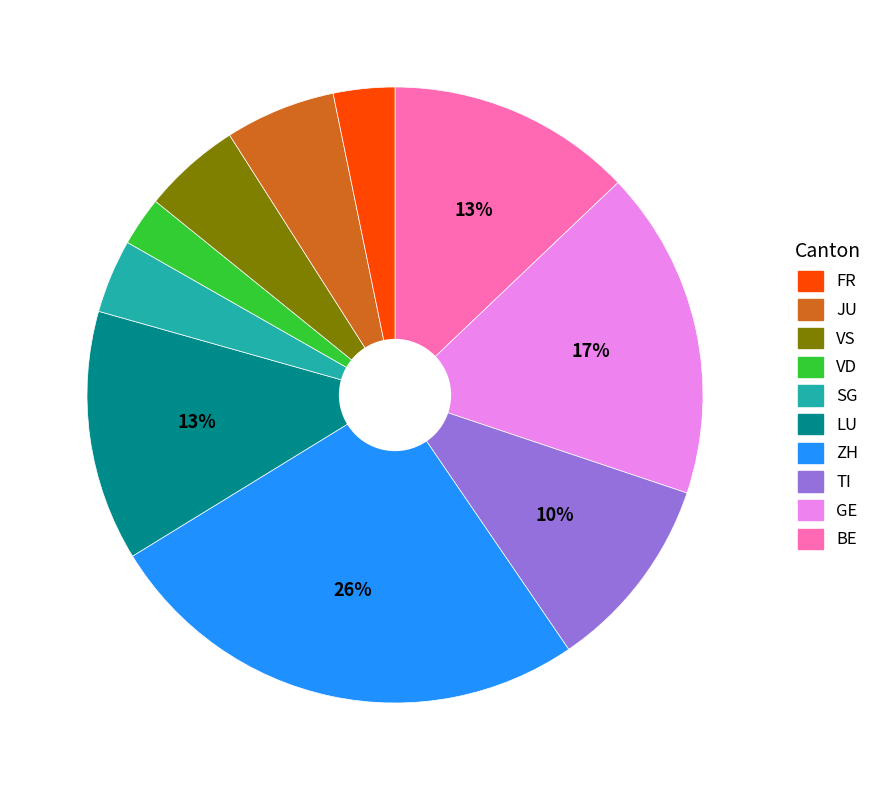

To the nearest percent, what is the difference between the largest and smallest slice percentages?

23%